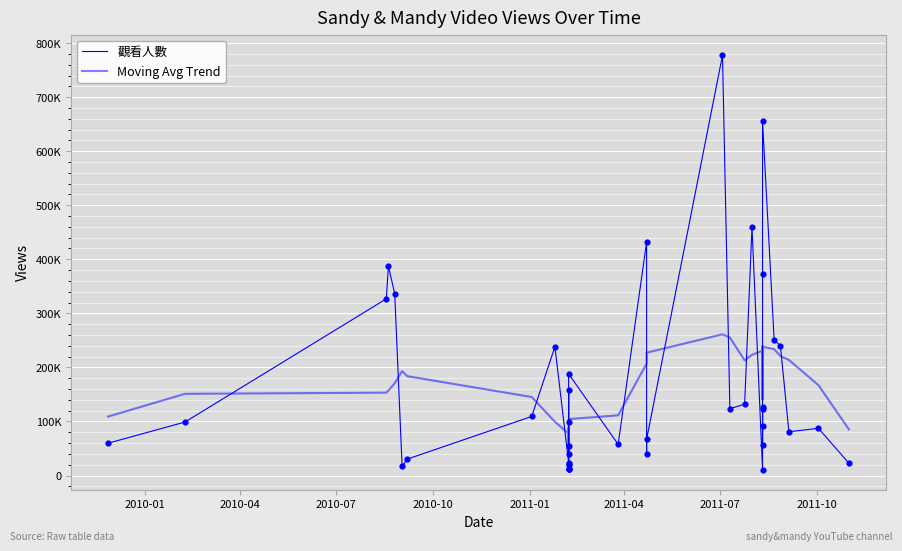

Is the value of Moving Avg Trend at 32 greater than the value of 觀看人數 at 33?

No